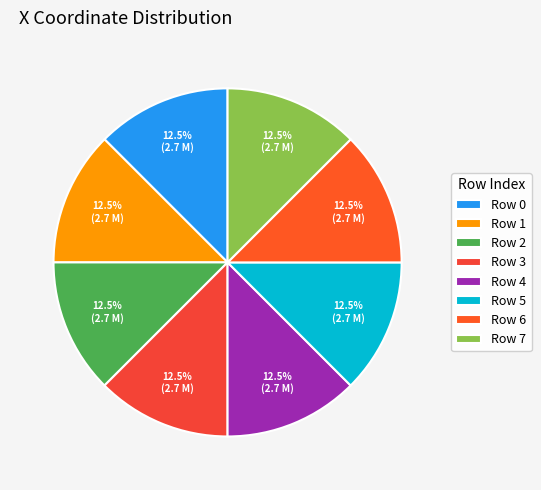

Count the number of slices in the pie.

8